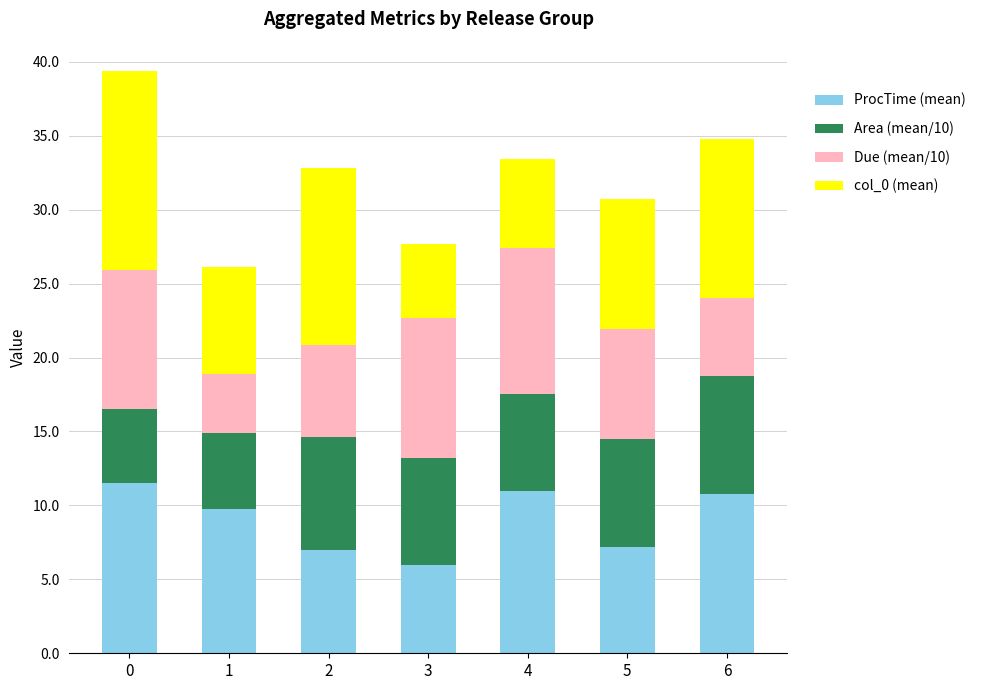

Does the chart contain stacked bars?

Yes